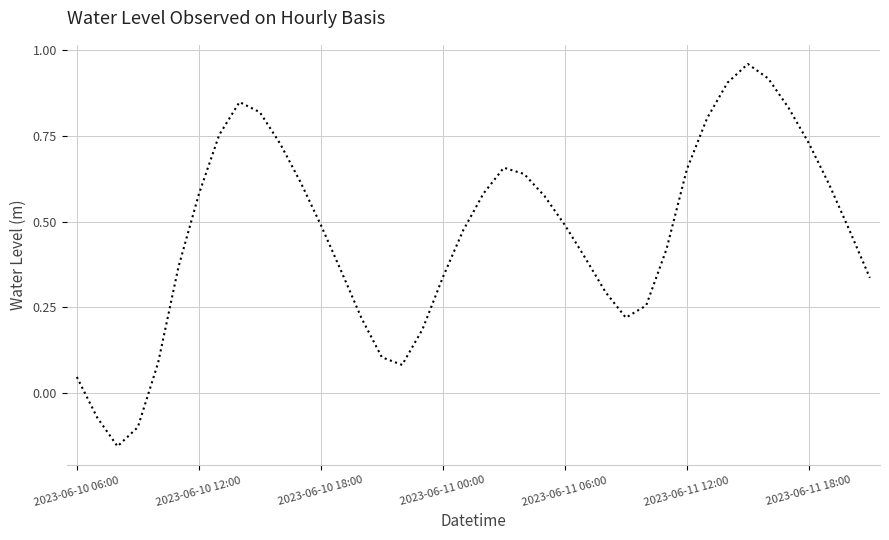

What is the difference between the maximum and minimum values?

1.1